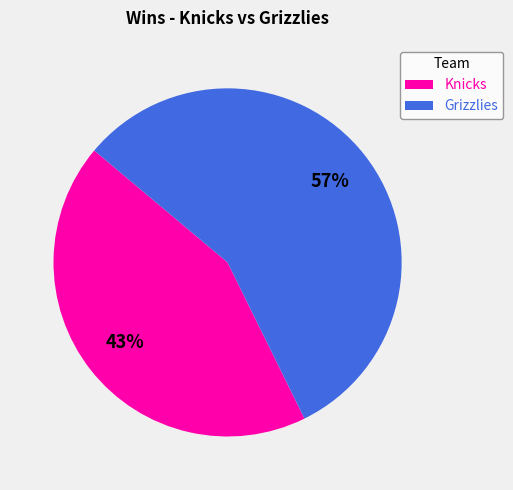

The Grizzlies slice represents 71% of the pie. True or false?

False